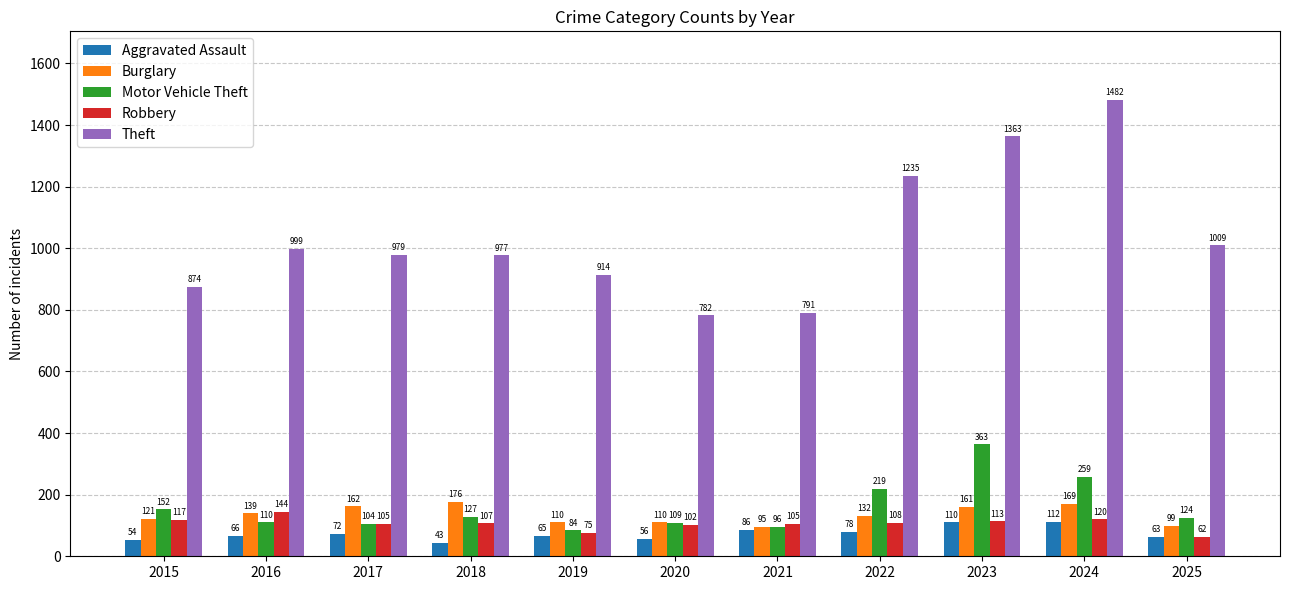

At which label is Theft closest to 1132?

2022